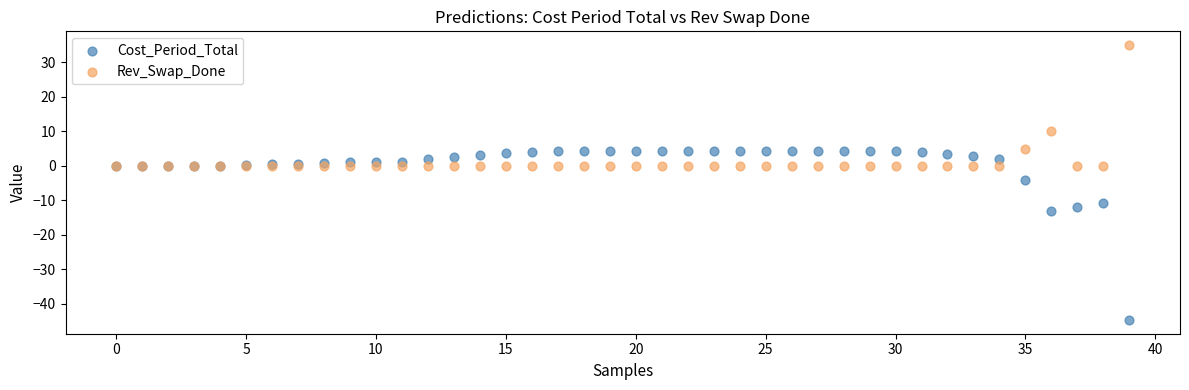

In the Rev_Swap_Done series, what Y value is closest to 17?

10.0